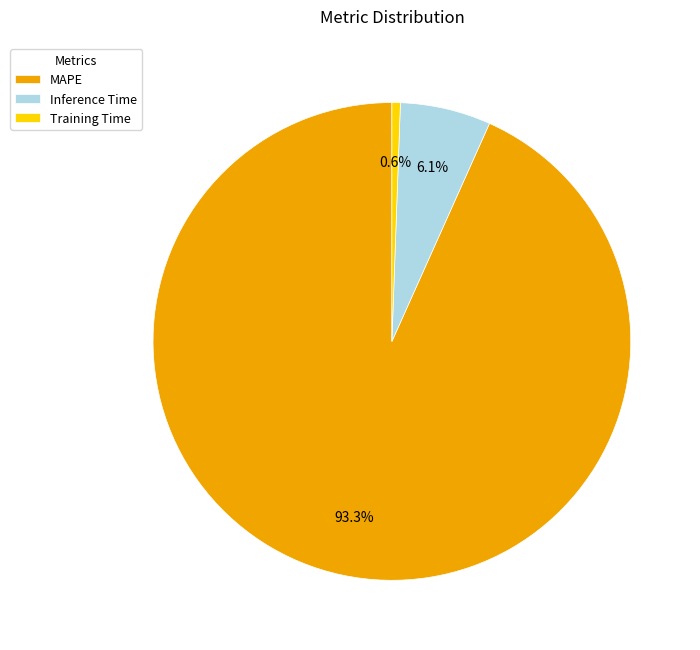

What is the largest slice in the pie chart?

MAPE